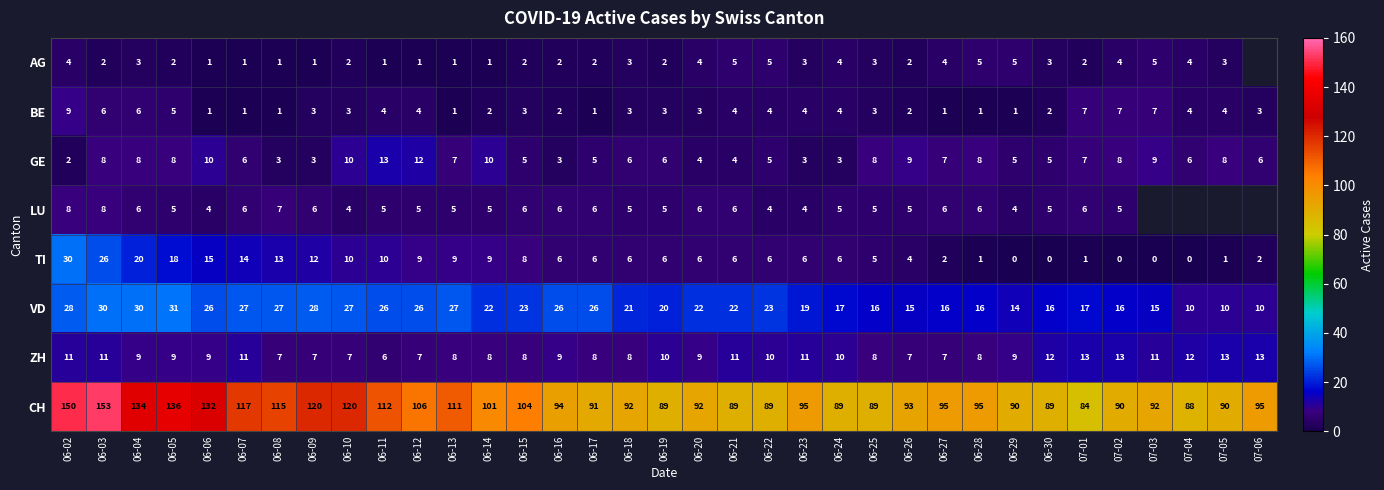

What is the sum of all CH values?

3621